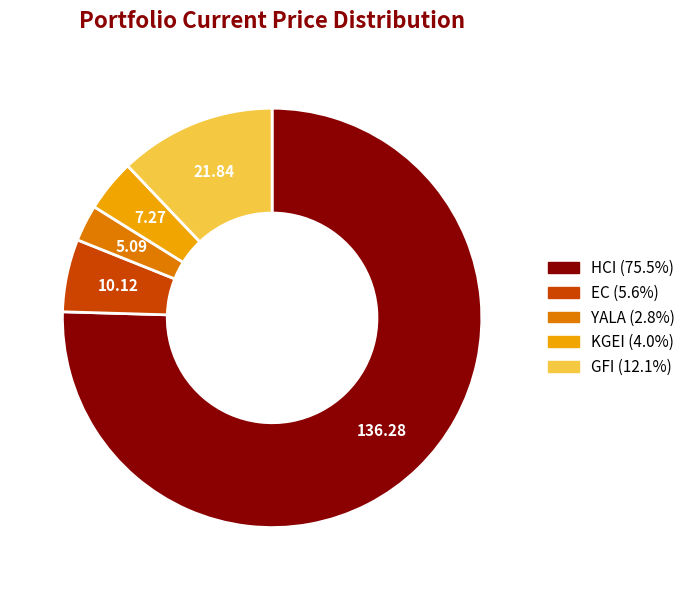

Count the number of slices in the pie.

5